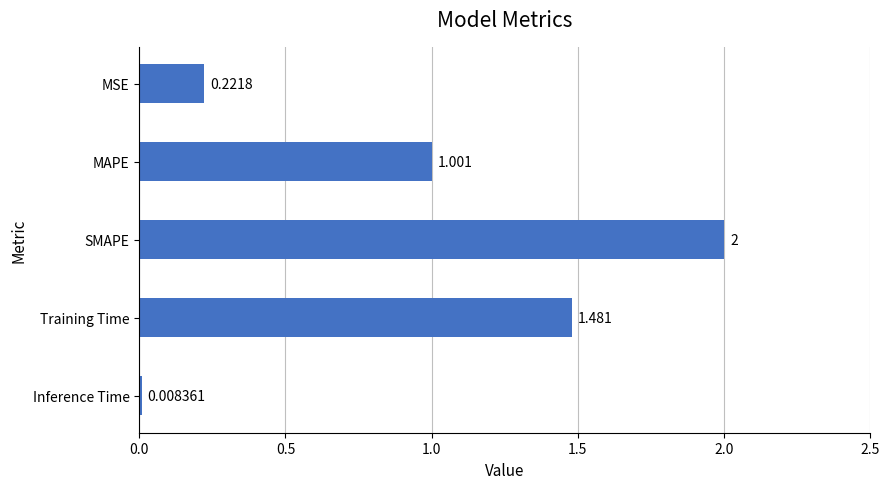

List the labels in order of value, smallest first.

Inference Time, MSE, MAPE, Training Time, SMAPE